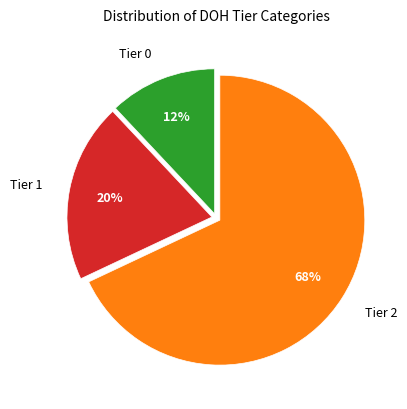

Does any single category account for the majority?

Yes